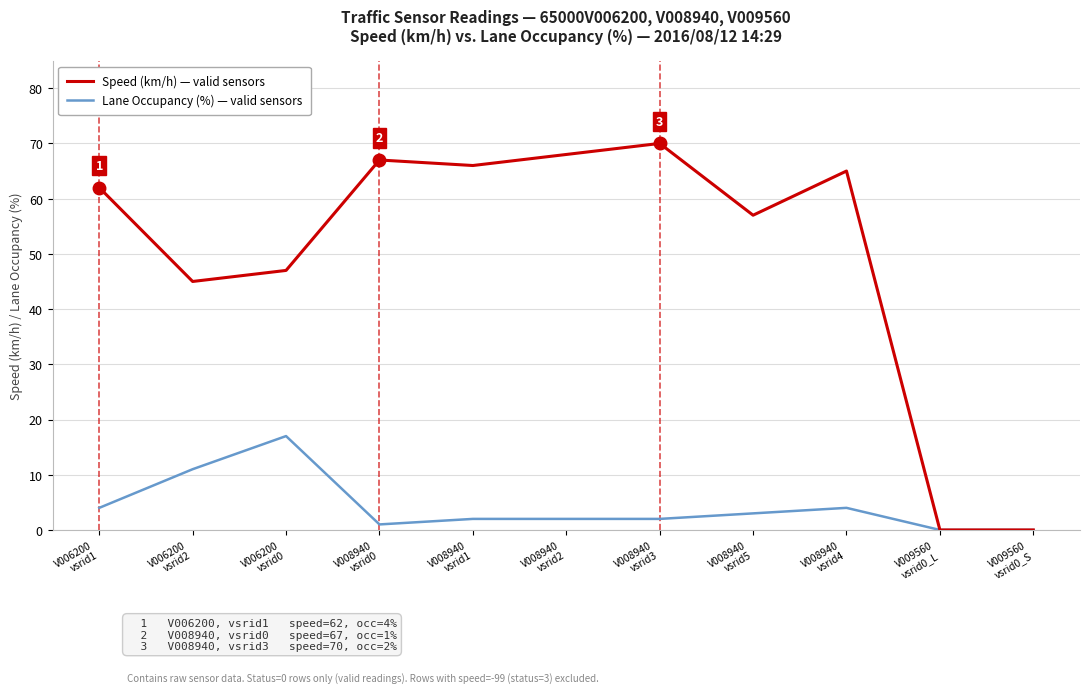

Between V006200
vsrid0 and V008940
vsrid1, which series saw the biggest shift?

Speed (km/h) — valid sensors